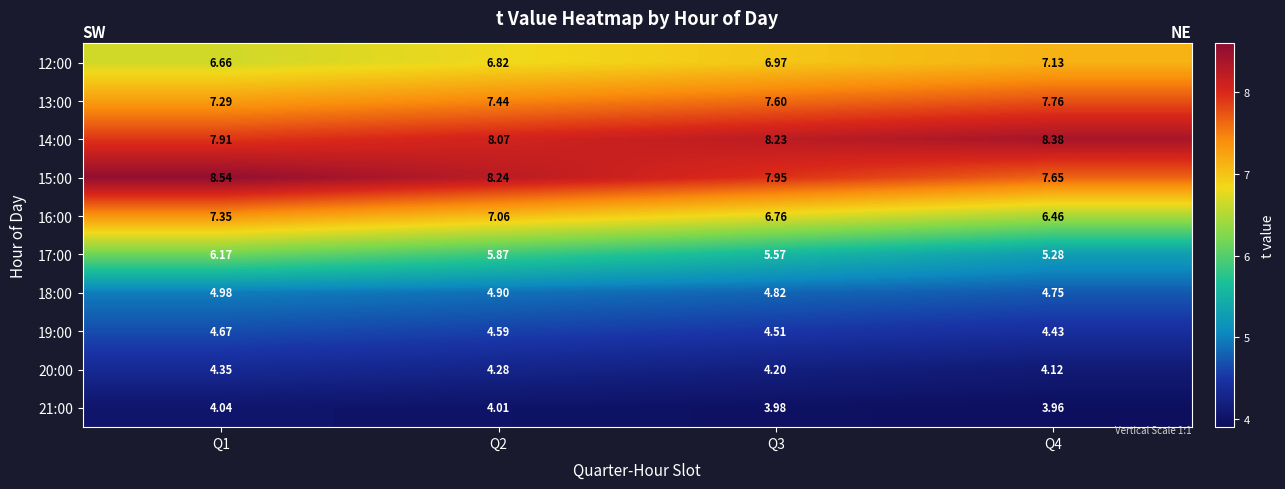

List the series in order of their peak value, lowest first.

21:00, 20:00, 19:00, 18:00, 17:00, 12:00, 16:00, 13:00, 14:00, 15:00